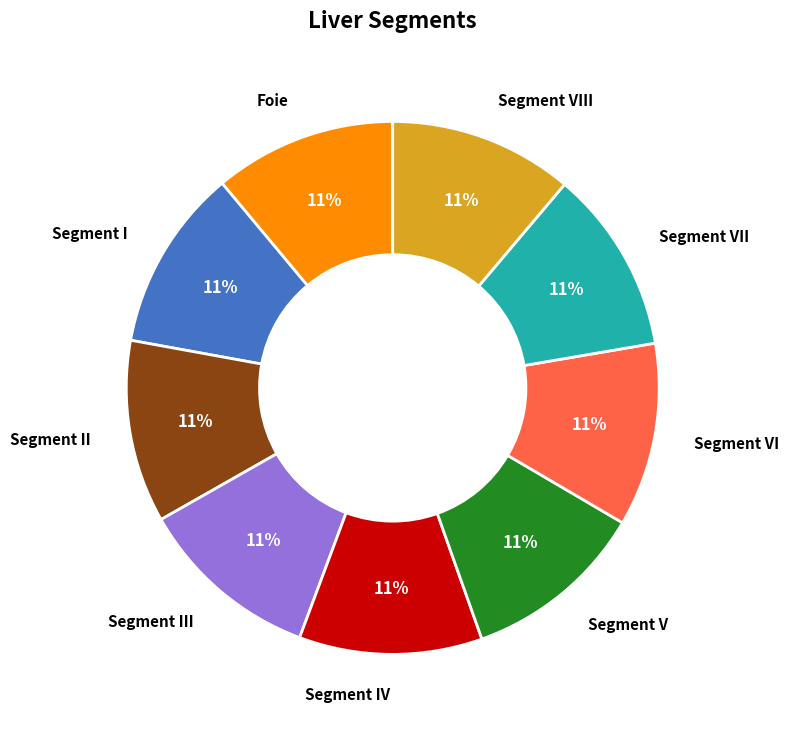

Does Segment III account for over 50% of the chart?

No